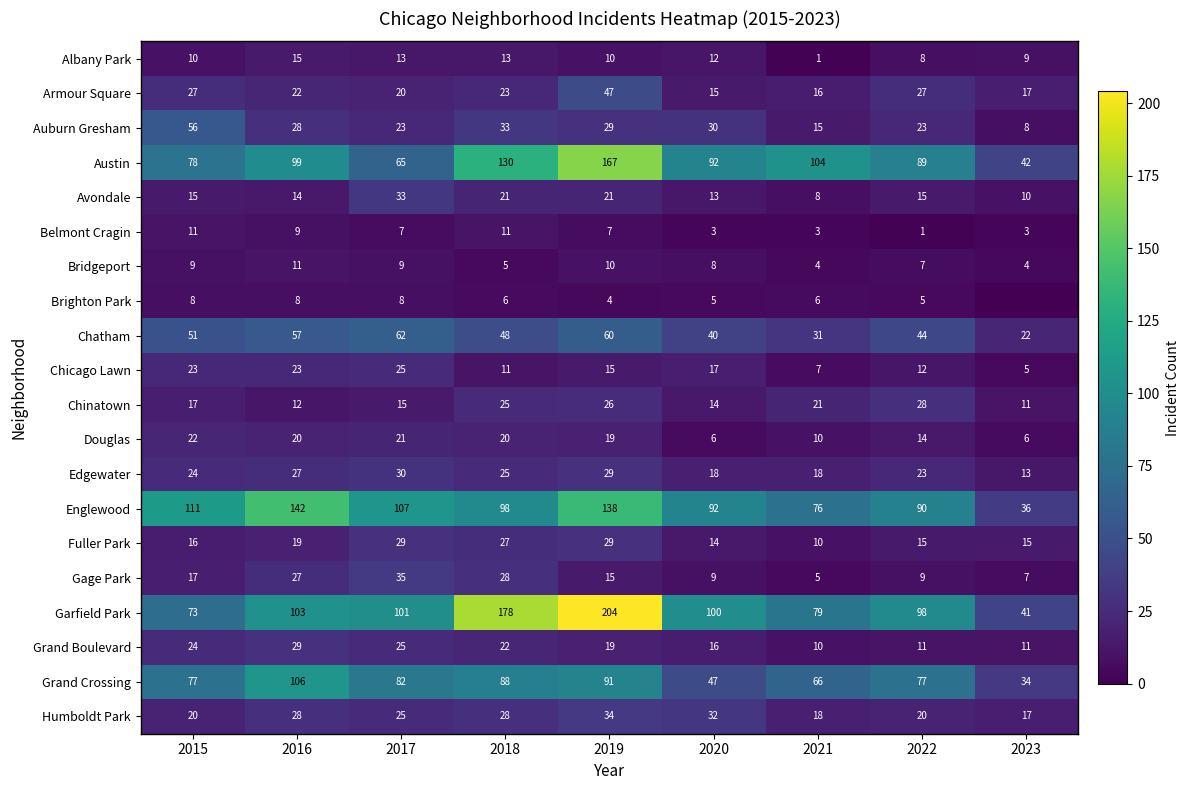

What is the total value across all series at 2016?

799